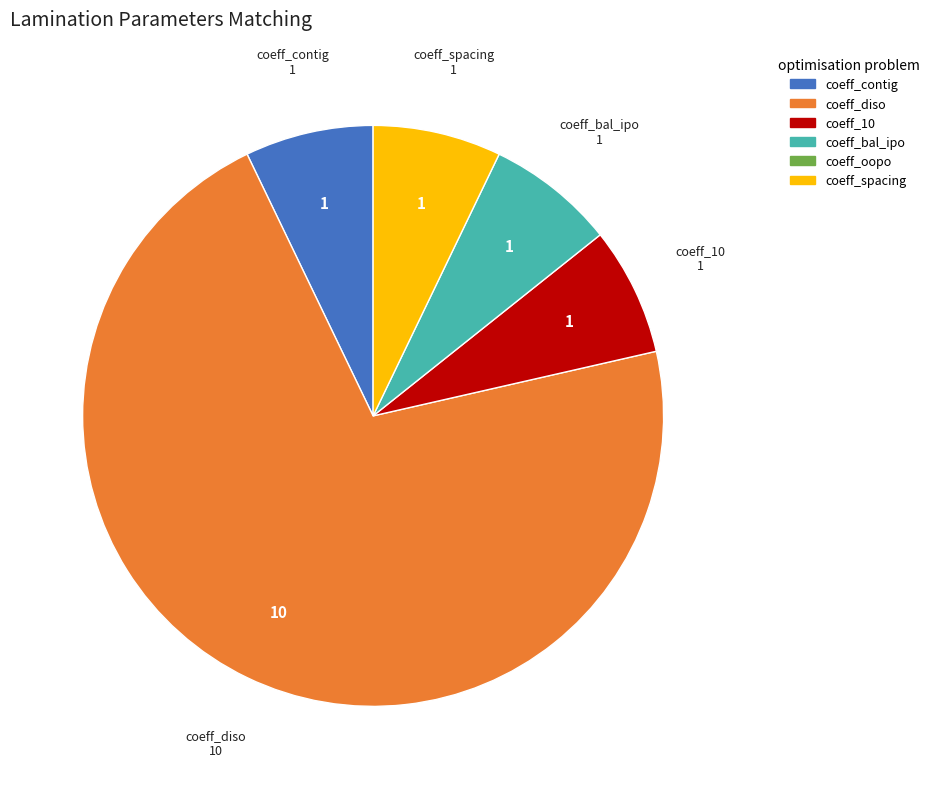

Is there a majority slice in this chart?

Yes